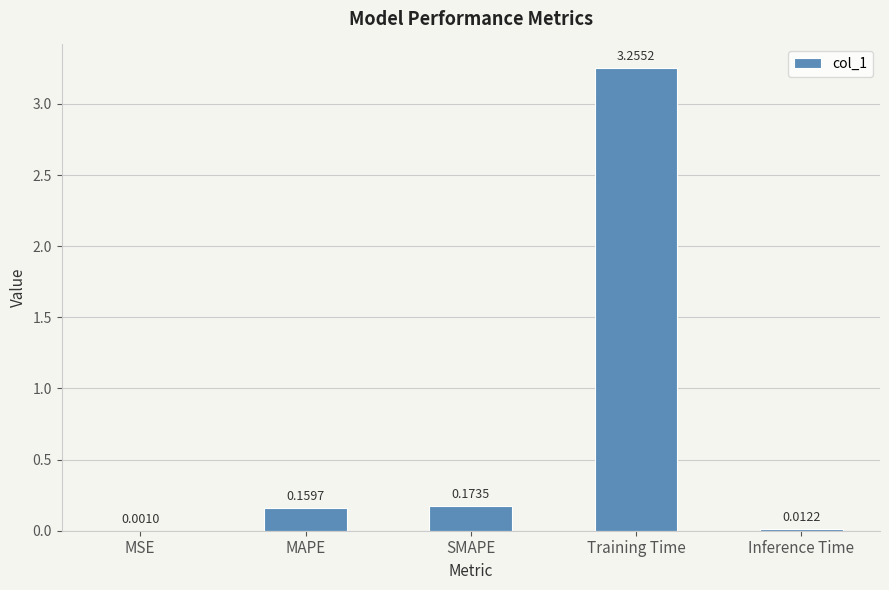

Which has a higher value, MAPE or Inference Time?

MAPE